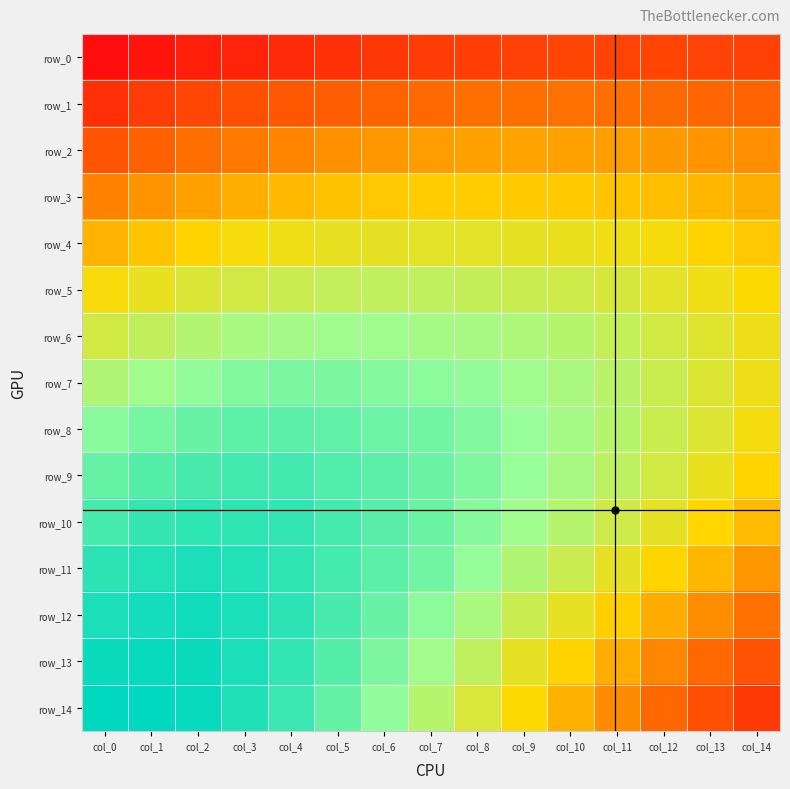

Which series has the largest range (max minus min)?

row_14